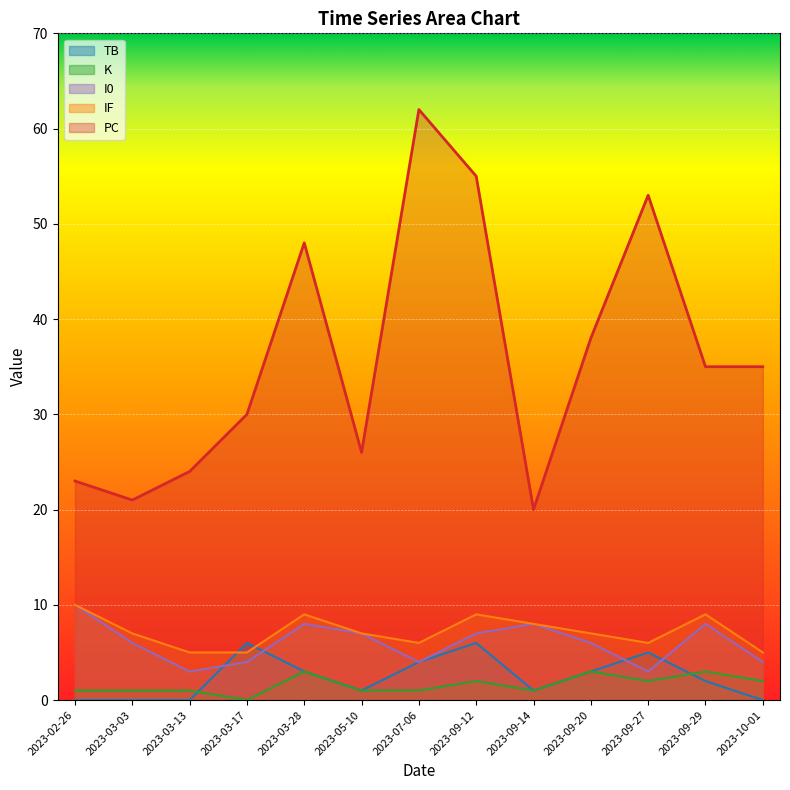

How many IF values are between 6 and 9?

9